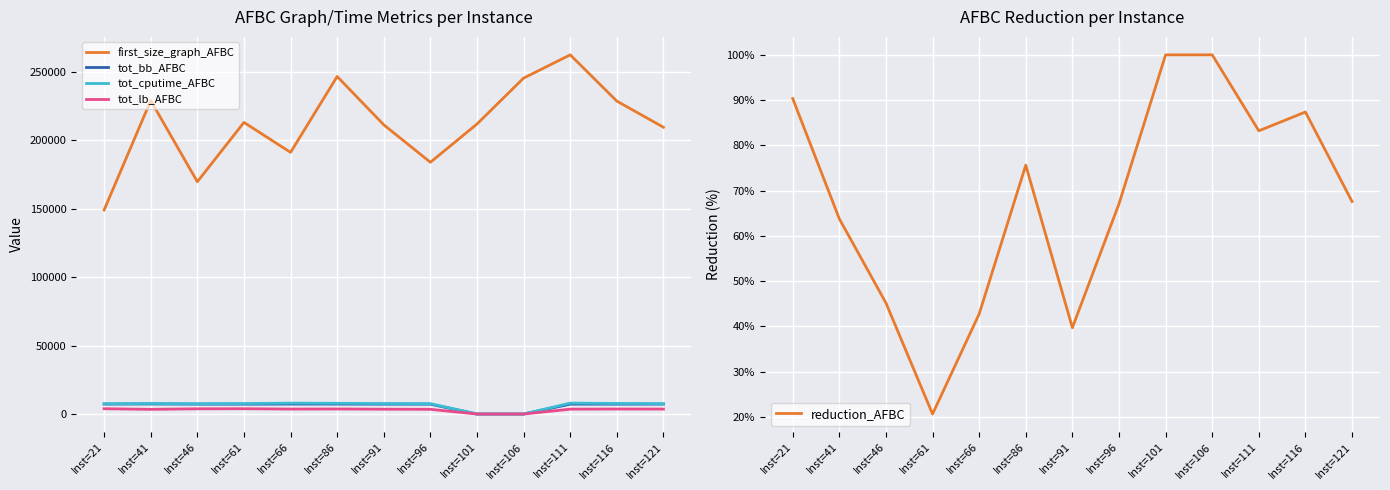

Which series has the largest total across all categories?

first_size_graph_AFBC